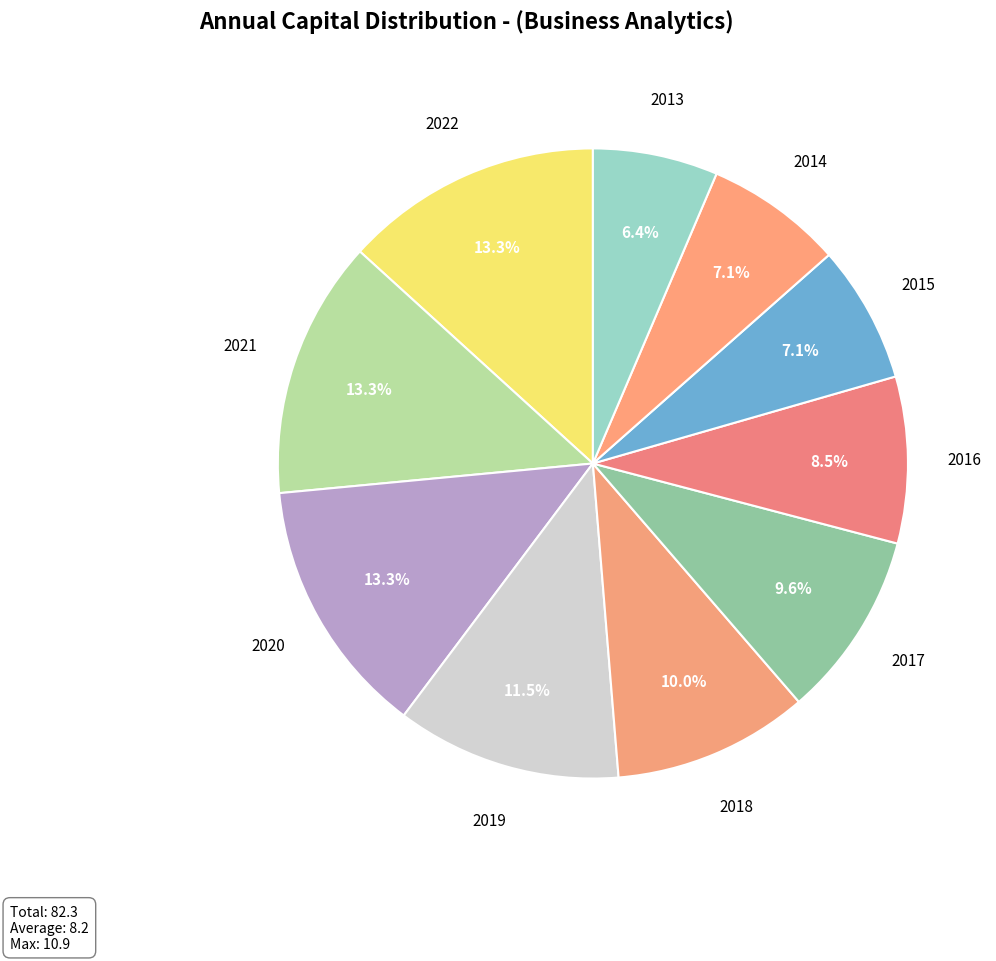

To the nearest percent, what is the average slice percentage?

10%